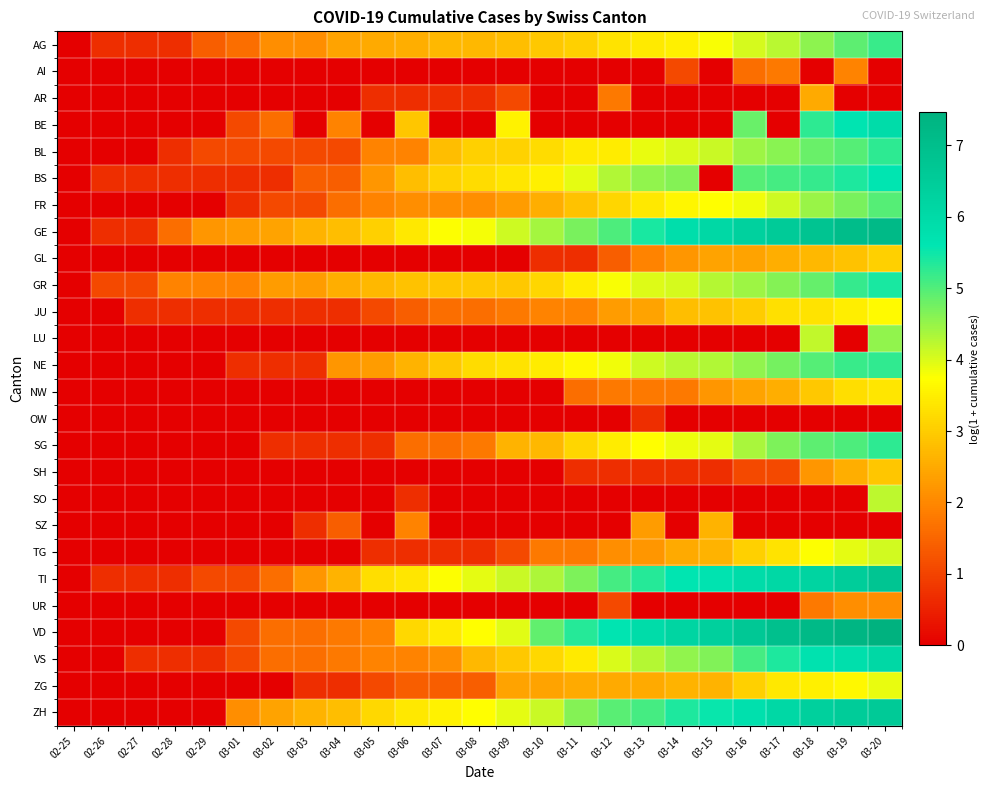

Which series has the largest range (max minus min)?

VD